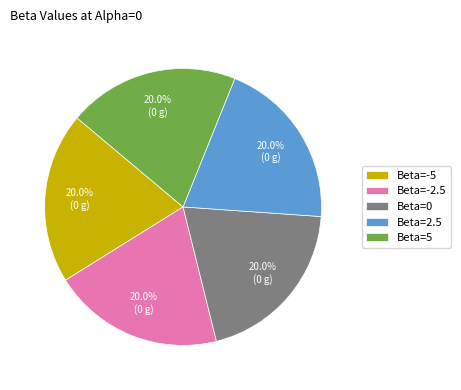

Is there a majority slice in this chart?

No